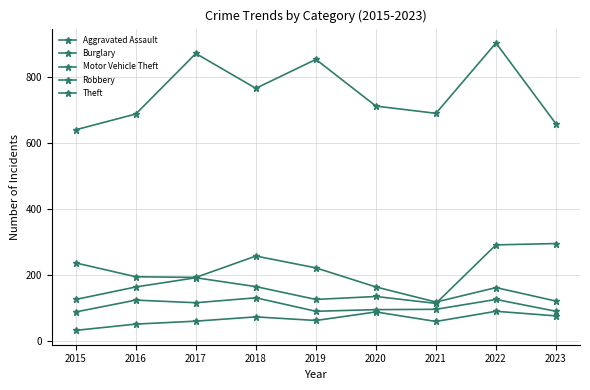

Count the number of data series in this chart.

5